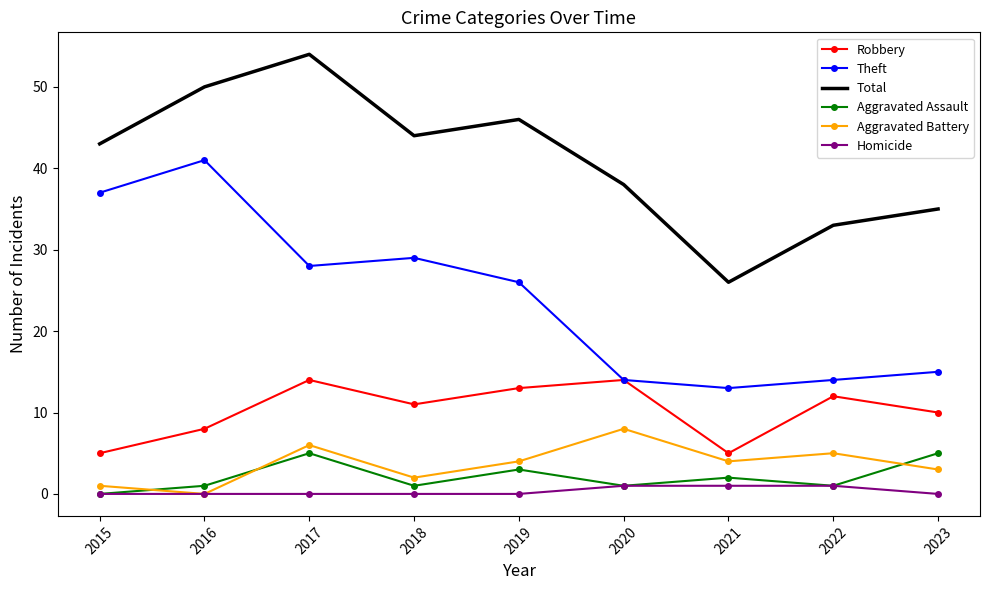

Rank the series by their maximum value, from lowest to highest.

Homicide, Aggravated Assault, Aggravated Battery, Robbery, Theft, Total